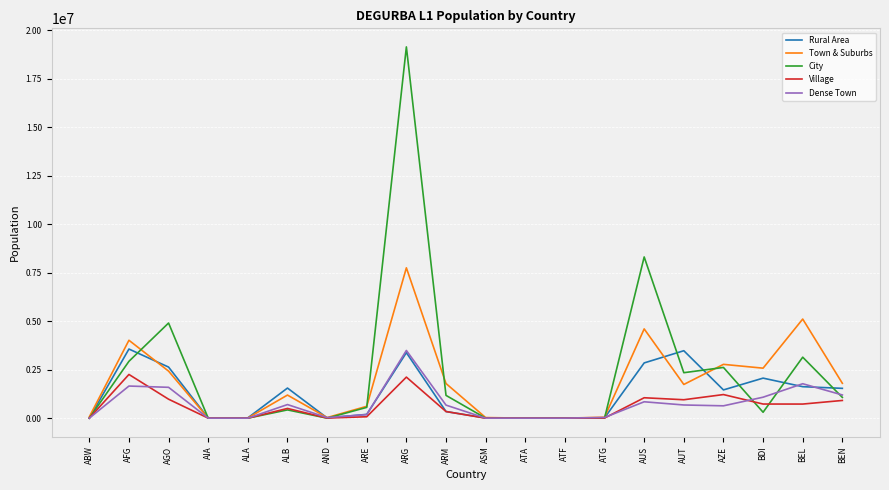

How many lines are shown in the chart?

5